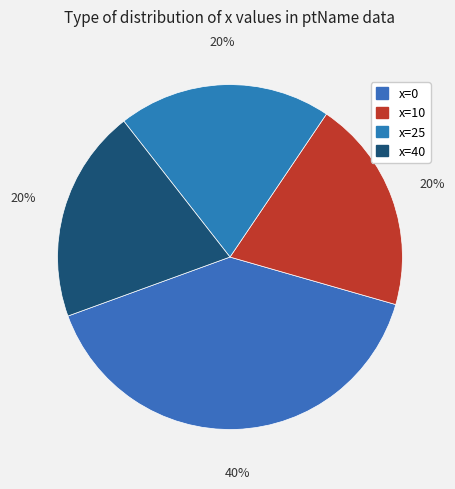

Is x=0 the majority of the pie?

No